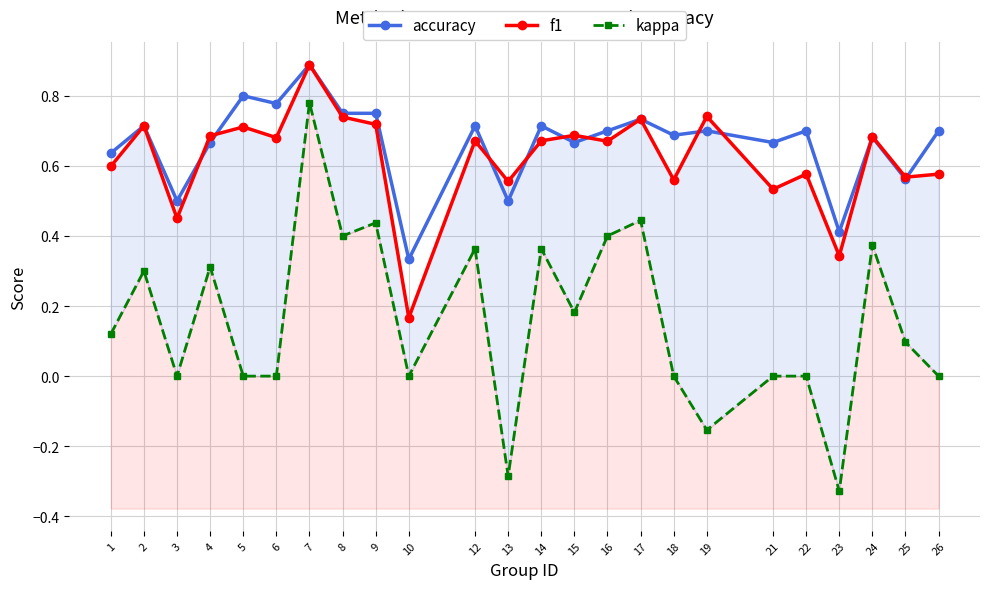

The accuracy series shows 1.2 at 8. True or false?

False